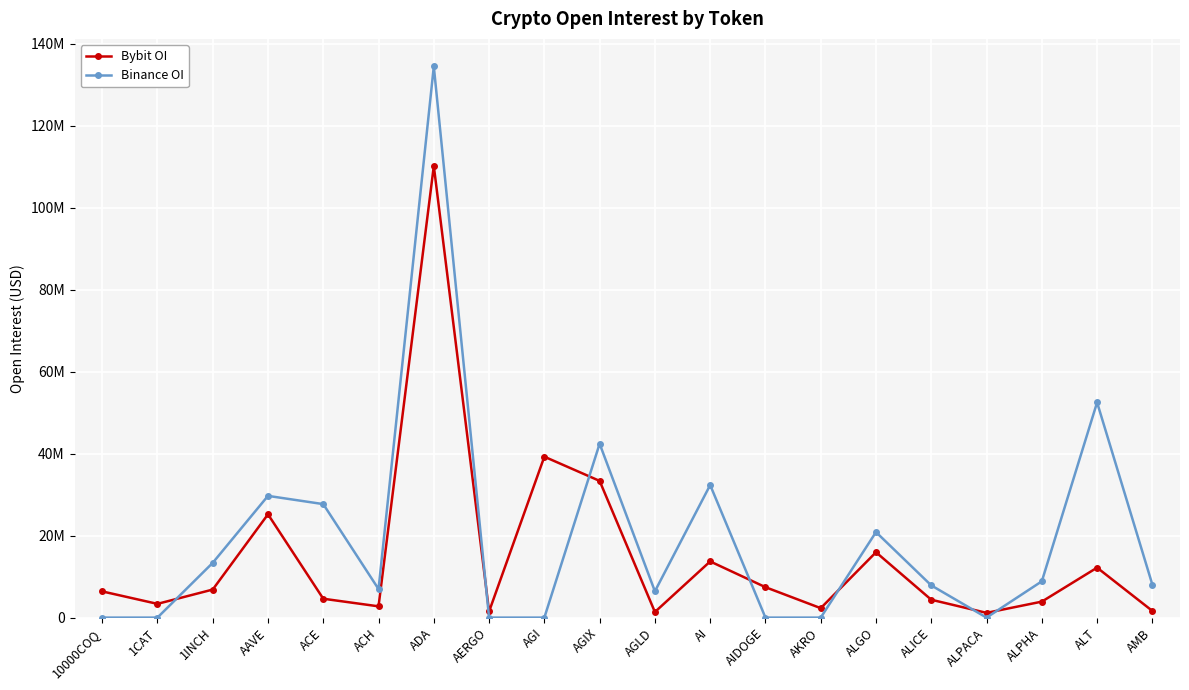

What position from the left is AIDOGE?

13